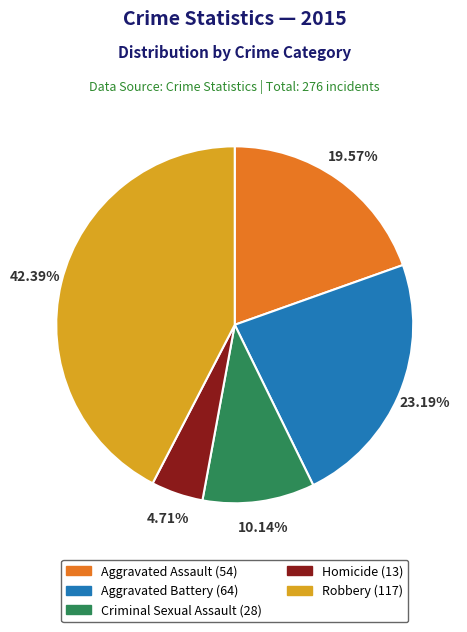

Does Homicide represent more than half of the total?

No